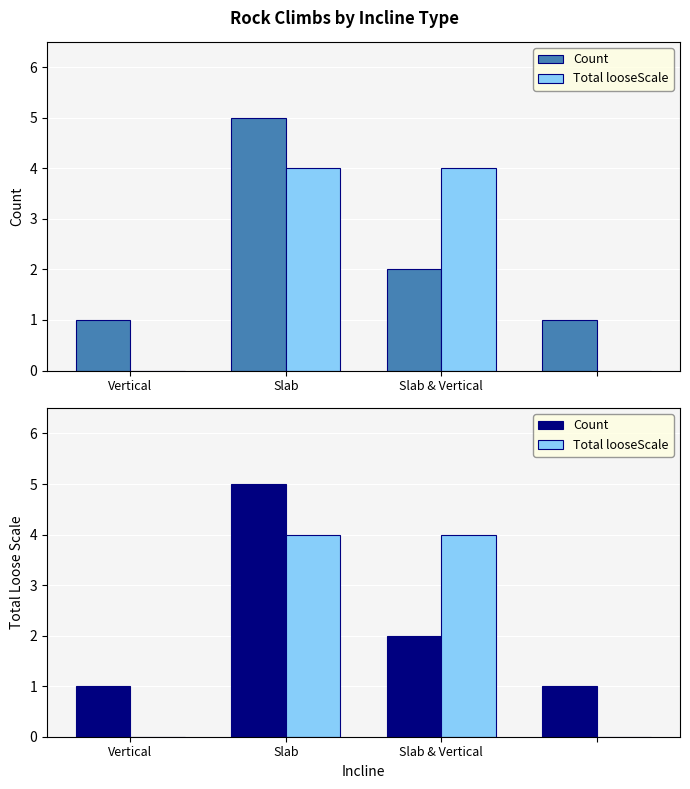

Rank the series by their maximum value, from lowest to highest.

Total looseScale, Count